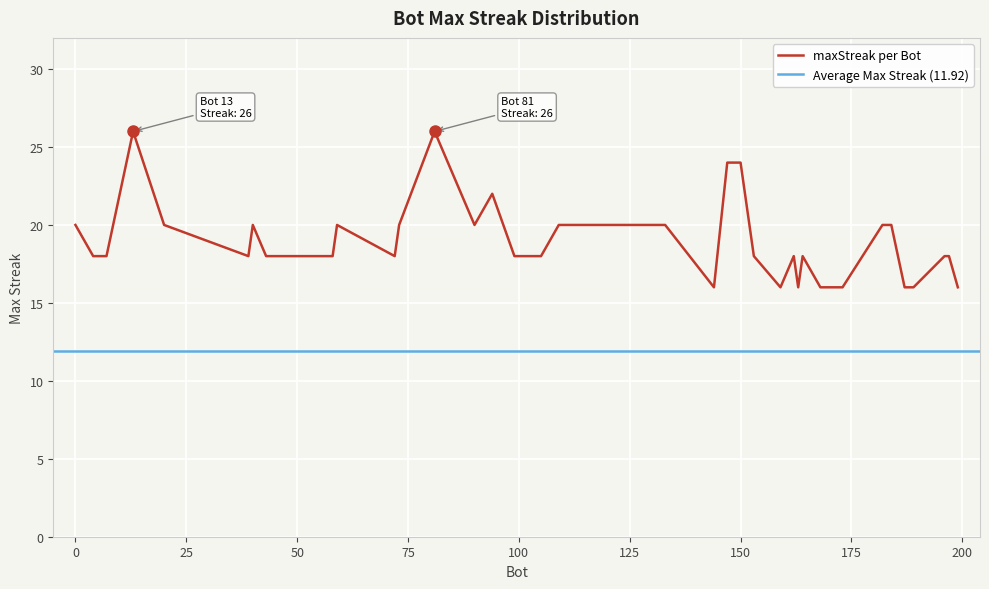

How many values are between 18 and 20?

27